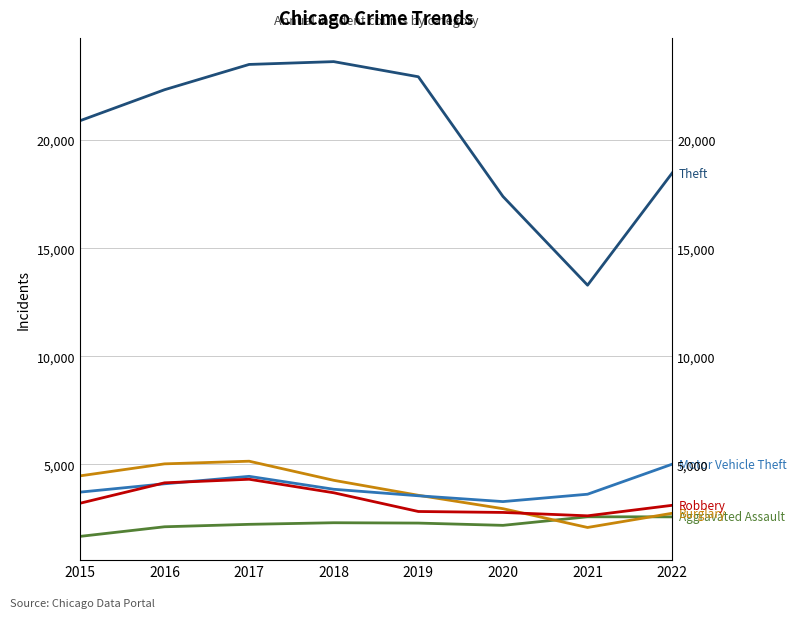

How many data points in Motor Vehicle Theft are less than 3848?

4